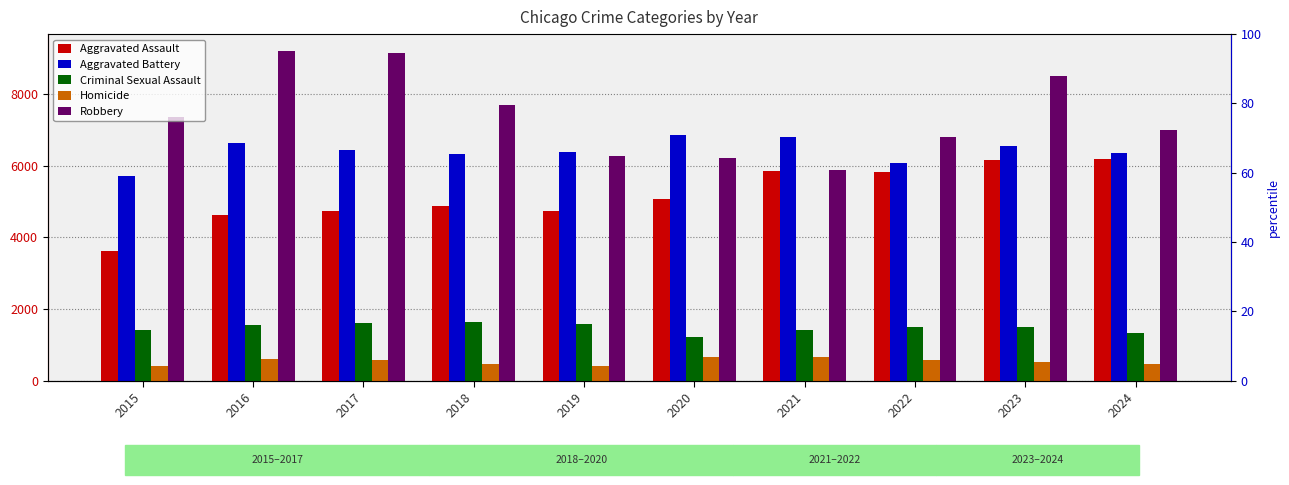

What are all the series names shown in the legend?

Aggravated Assault, Aggravated Battery, Criminal Sexual Assault, Homicide, Robbery